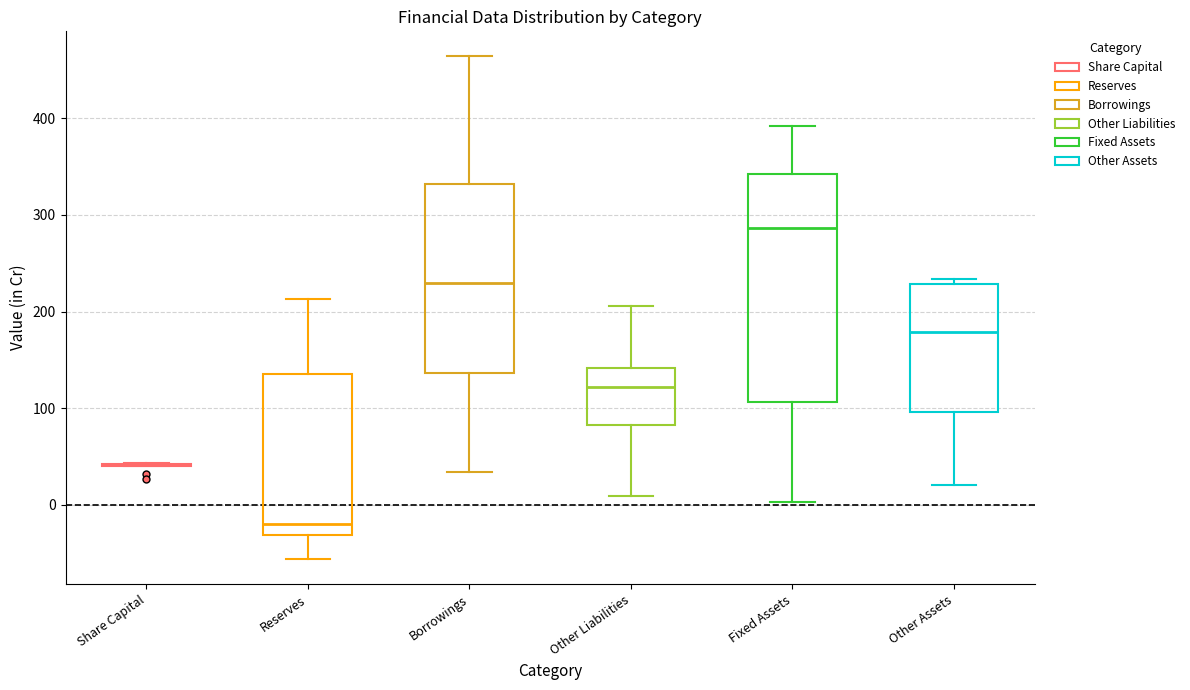

Which box is the tallest, from its lower edge to its upper edge?

Fixed Assets